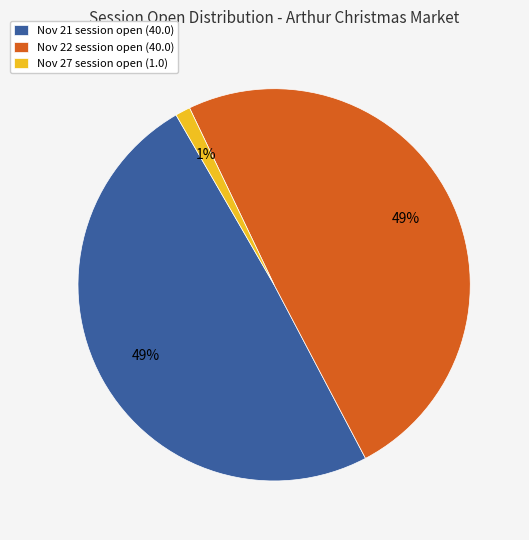

True or false: Nov 22 session open (40.0) accounts for 57% of the total.

False